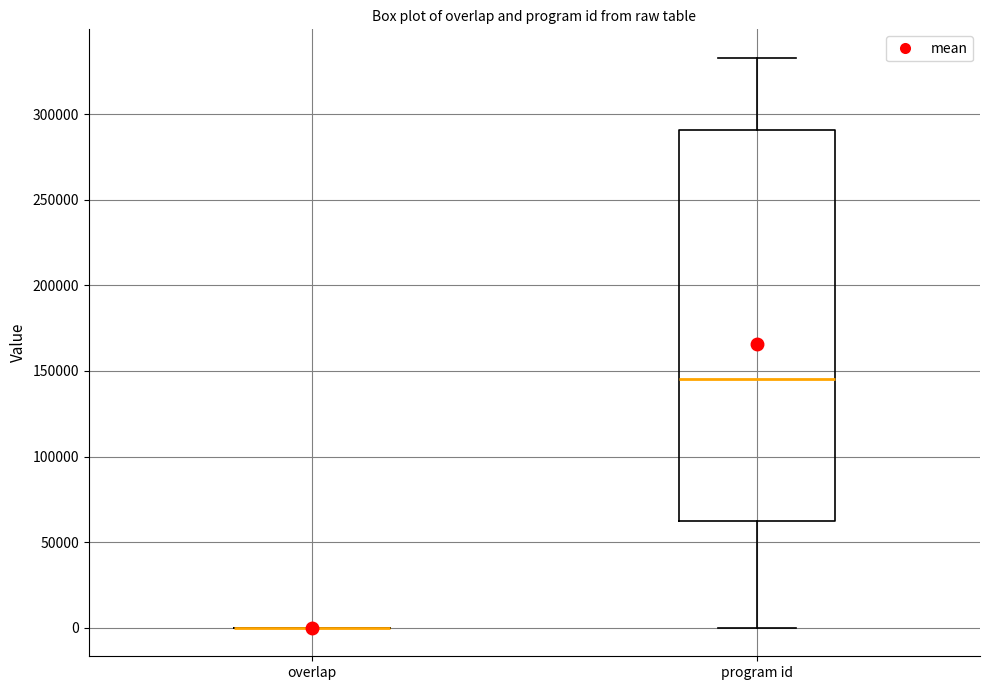

Which box is the tallest, from its lower edge to its upper edge?

program id